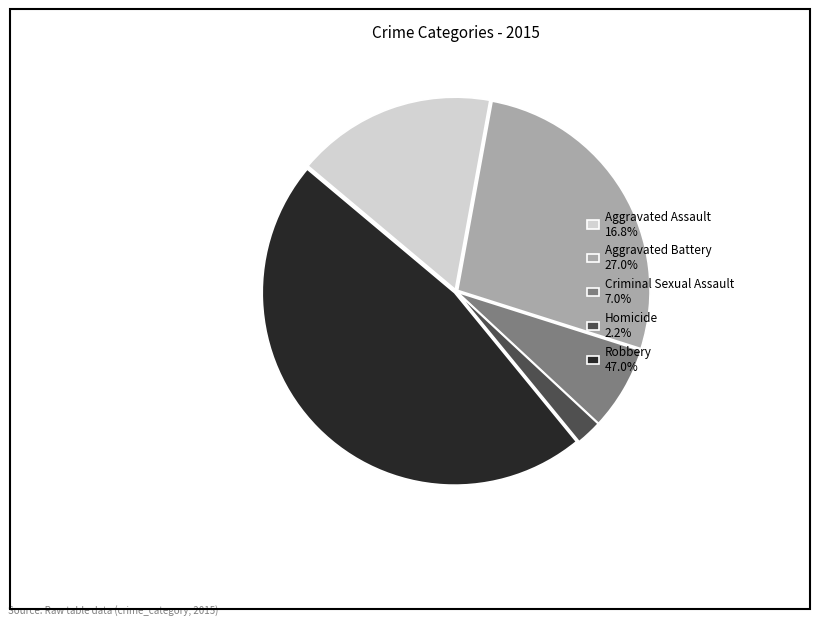

What is the ratio of the value at Aggravated Battery 27.0% to the value at Criminal Sexual Assault 7.0%?

3.8